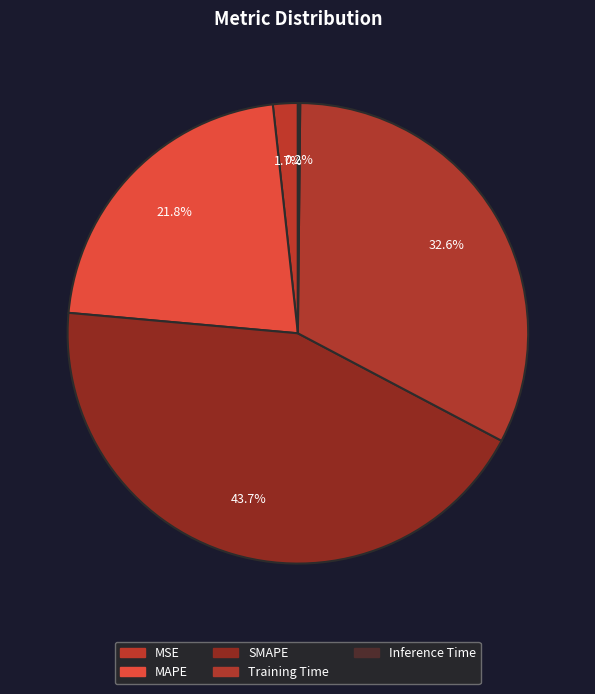

What is the total percentage of MAPE and MSE?

23.6%